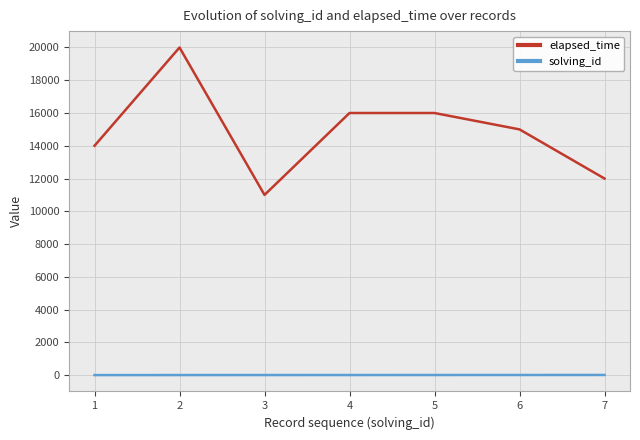

Is the value of solving_id at 2 greater than the value of elapsed_time at 3?

No